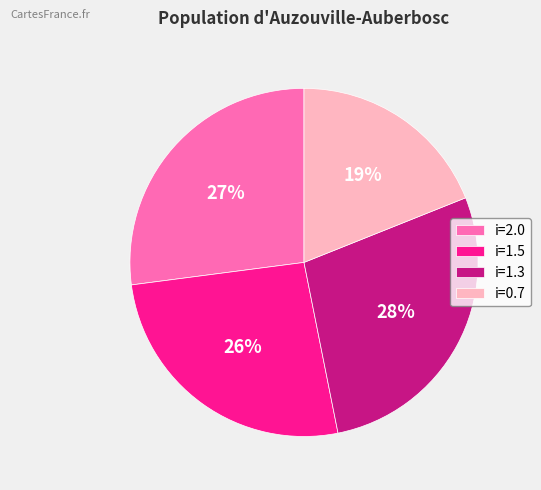

Does any single category account for the majority?

No